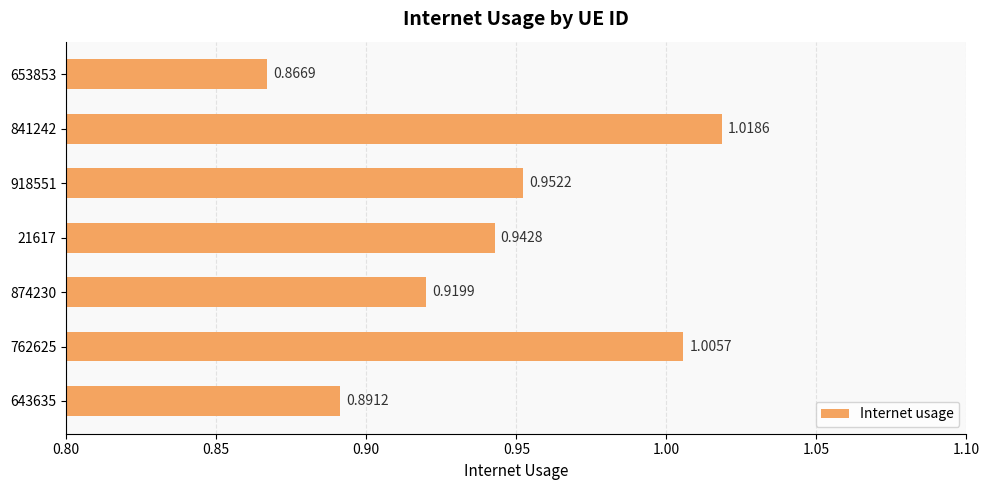

List the labels in order of value, largest first.

841242, 762625, 918551, 21617, 874230, 643635, 653853